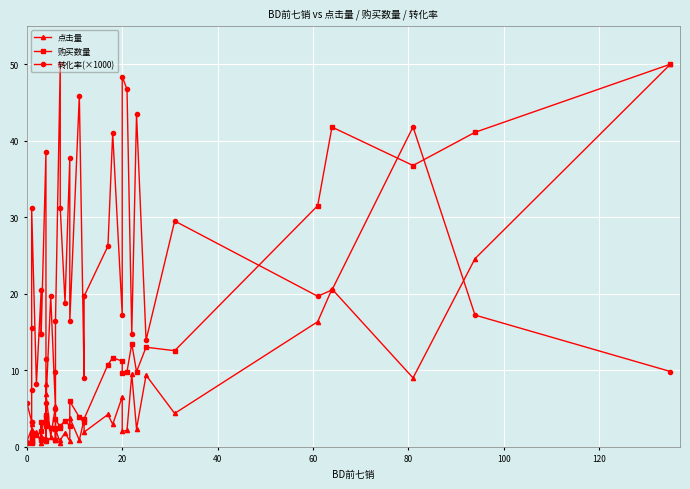

Reading left to right, transcribe all the data shown in this chart.

点击量: 0.8	2.2	3.0	0.6	0.8	0.6	1.9	0.5	2.2	1.4	1.1	0.8	8.2	6.9	1.3	5.3	0.9	2.3	0.5	0.9	1.8	0.7	3.8	0.9	3.6	1.9	4.2	2.9	6.5	2.0	2.1	9.5	2.3	9.4	4.4	16.3	20.6	9.0	24.6	50.0
购买数量: 0.5	0.7	0.9	0.5	1.1	1.8	1.6	0.9	3.2	2.1	4.1	0.9	2.7	3.9	2.5	2.5	0.9	3.7	2.5	2.7	3.4	2.7	5.9	3.9	3.2	3.7	10.7	11.6	11.2	9.6	9.8	13.5	9.8	13.0	12.6	31.5	41.8	36.8	41.1	50.0
转化率(×1000): 5.7	3.3	3.3	7.4	15.6	31.1	8.2	20.5	14.8	14.8	38.5	11.5	3.3	5.7	19.7	4.9	9.8	16.4	50.0	31.1	18.9	37.7	16.4	45.9	9.0	19.7	26.2	41.0	17.2	48.4	46.7	14.8	43.4	13.9	29.5	19.7	20.5	41.8	17.2	9.8